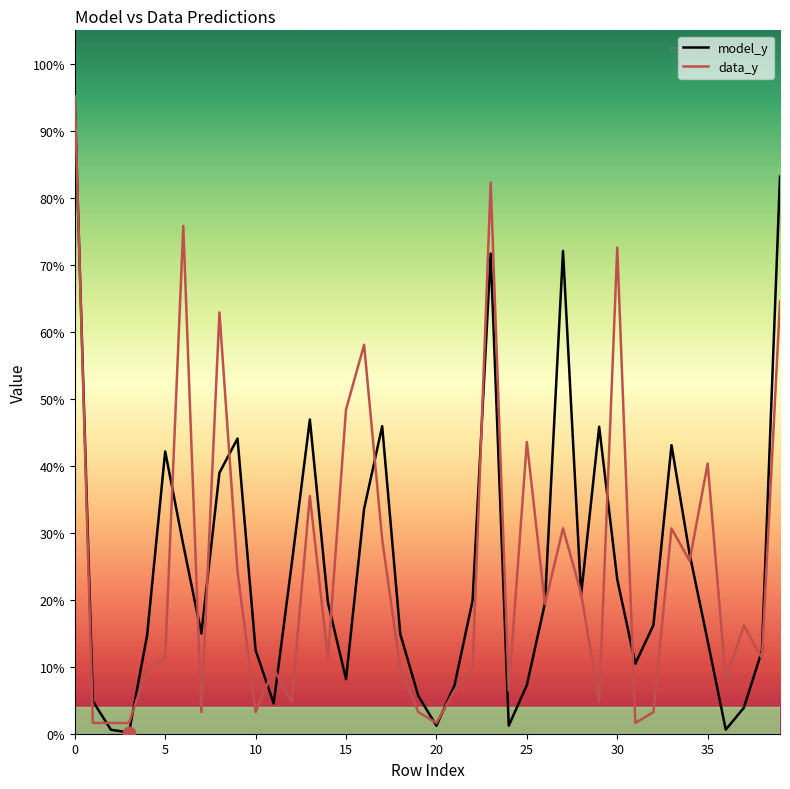

Is the value of data_y at 30 greater than the value of model_y at 32?

Yes